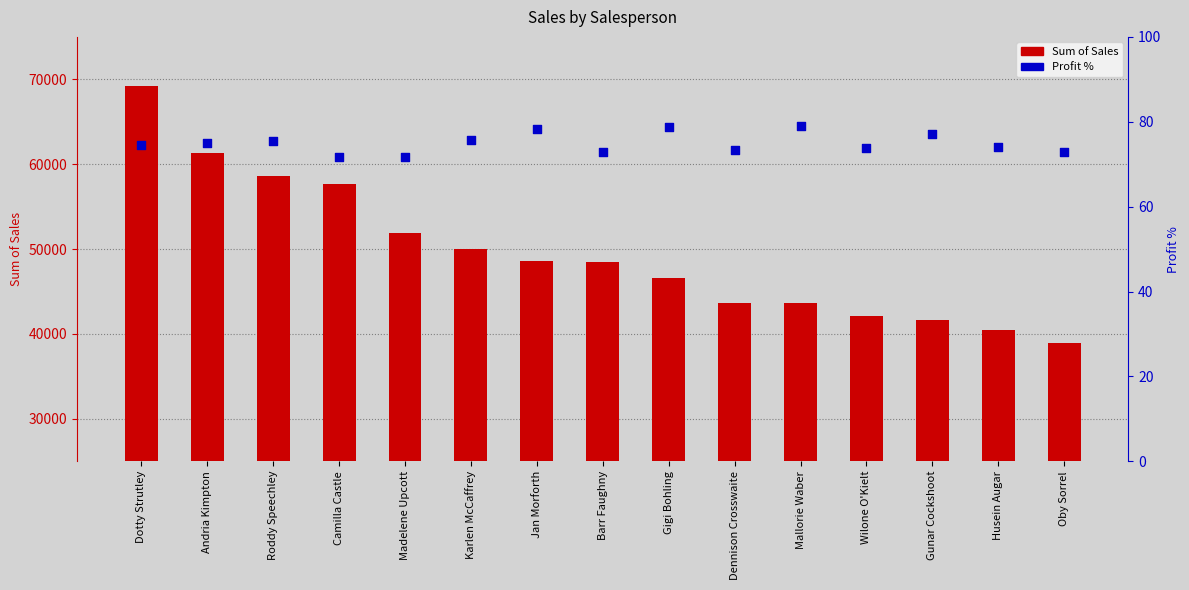

Is the value of Sum of Sales at Karlen McCaffrey greater than the value of Profit % at Gigi Bohling?

Yes